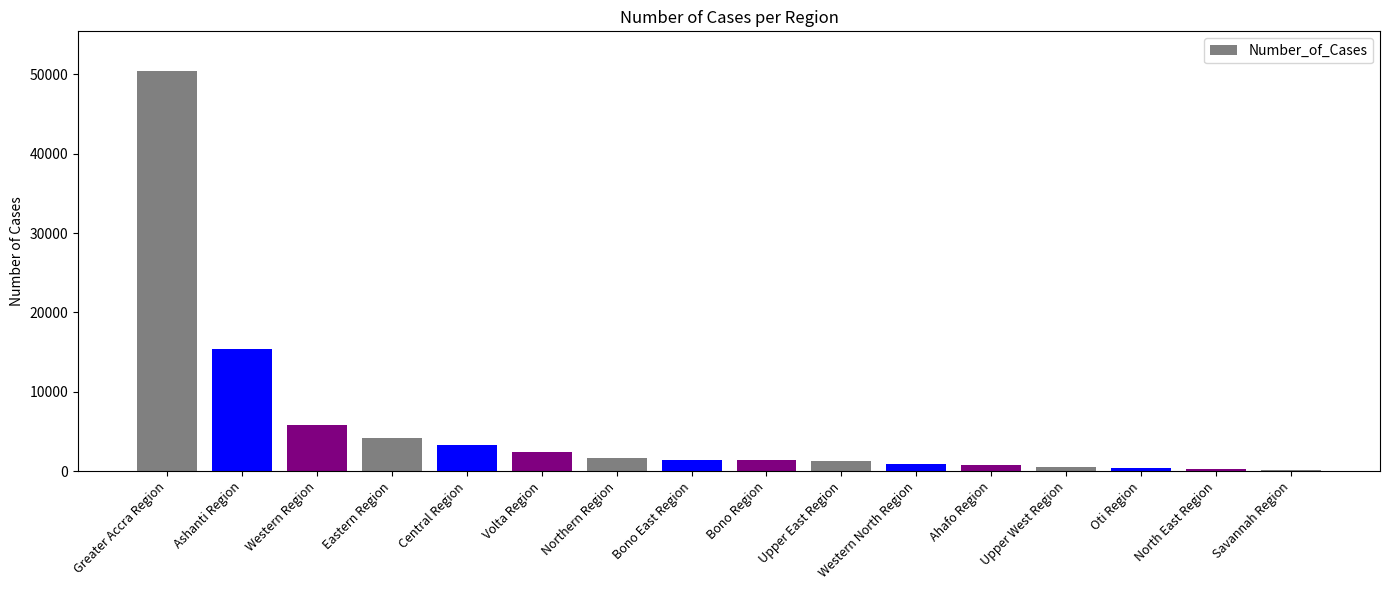

What is the sum of the values at Volta Region and Bono Region?

3729